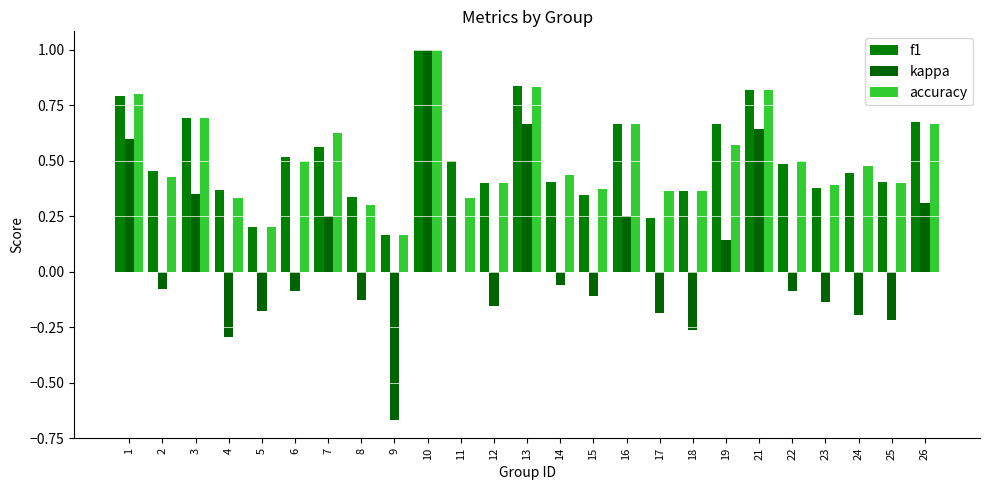

Which series has the largest total across all categories?

f1